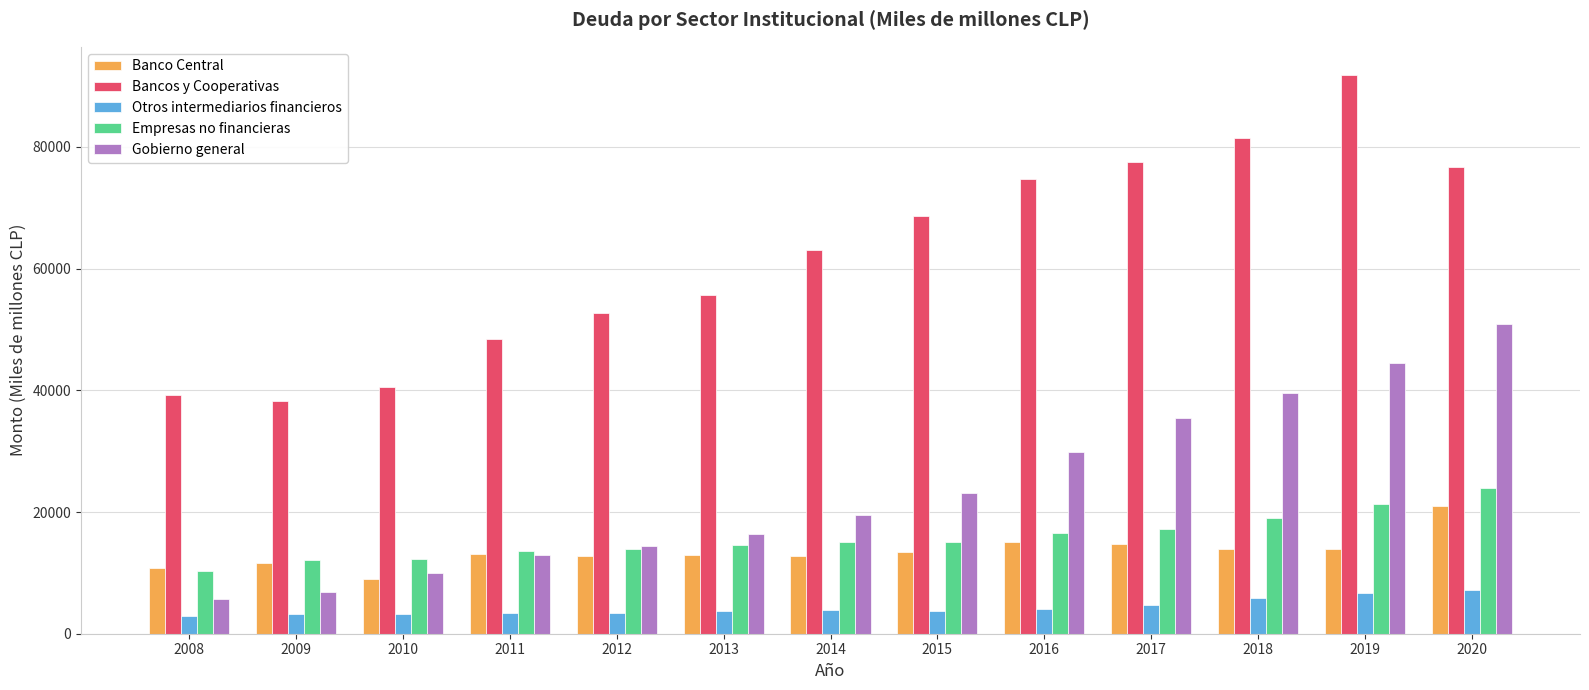

Between 2011 and 2012, which series saw the biggest shift?

Bancos y Cooperativas